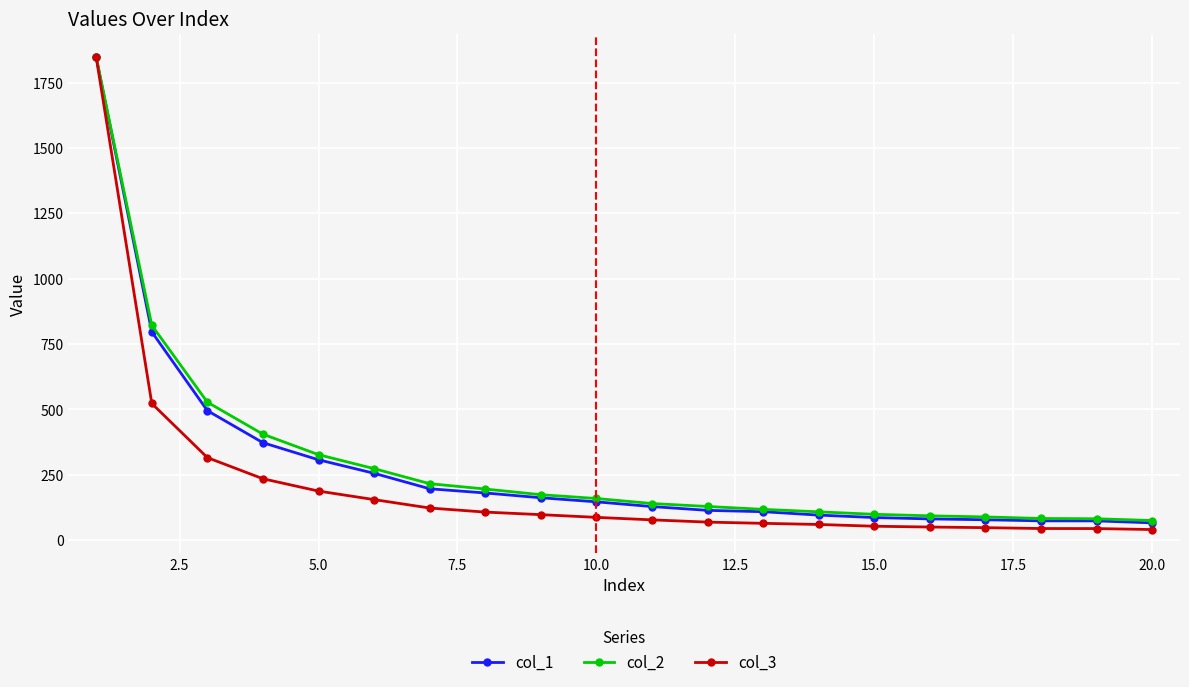

How many values in the col_3 series exceed 87?

10